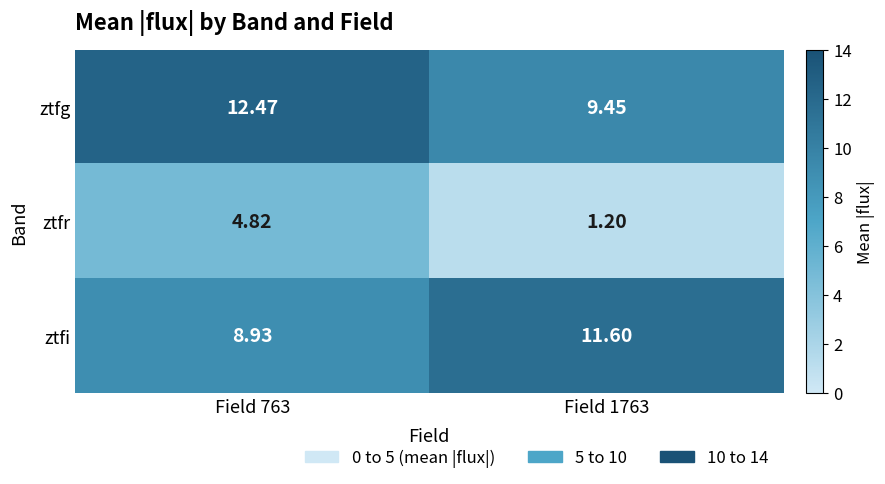

Which series has the largest total across all categories?

ztfg